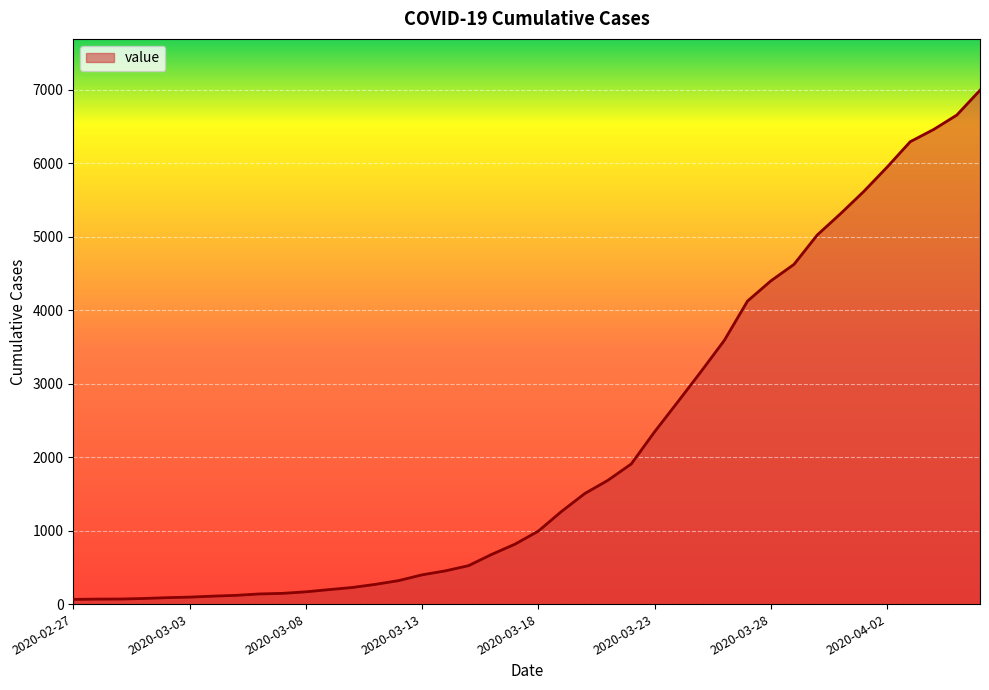

What is the sum of all values?

85677